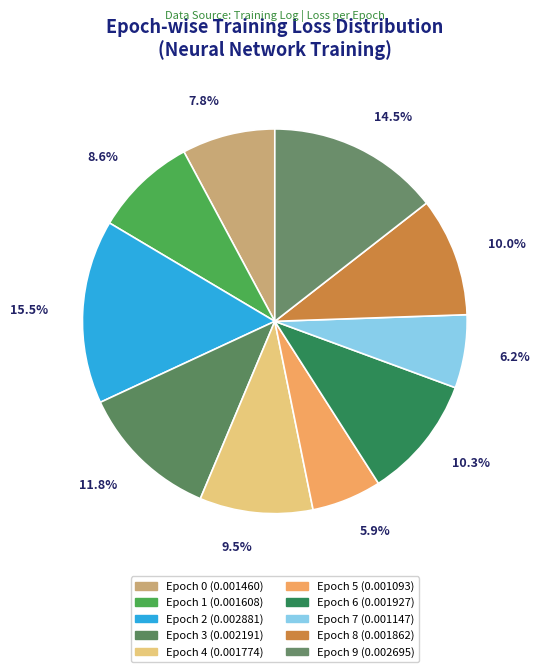

Does Epoch 2 account for over 50% of the chart?

No